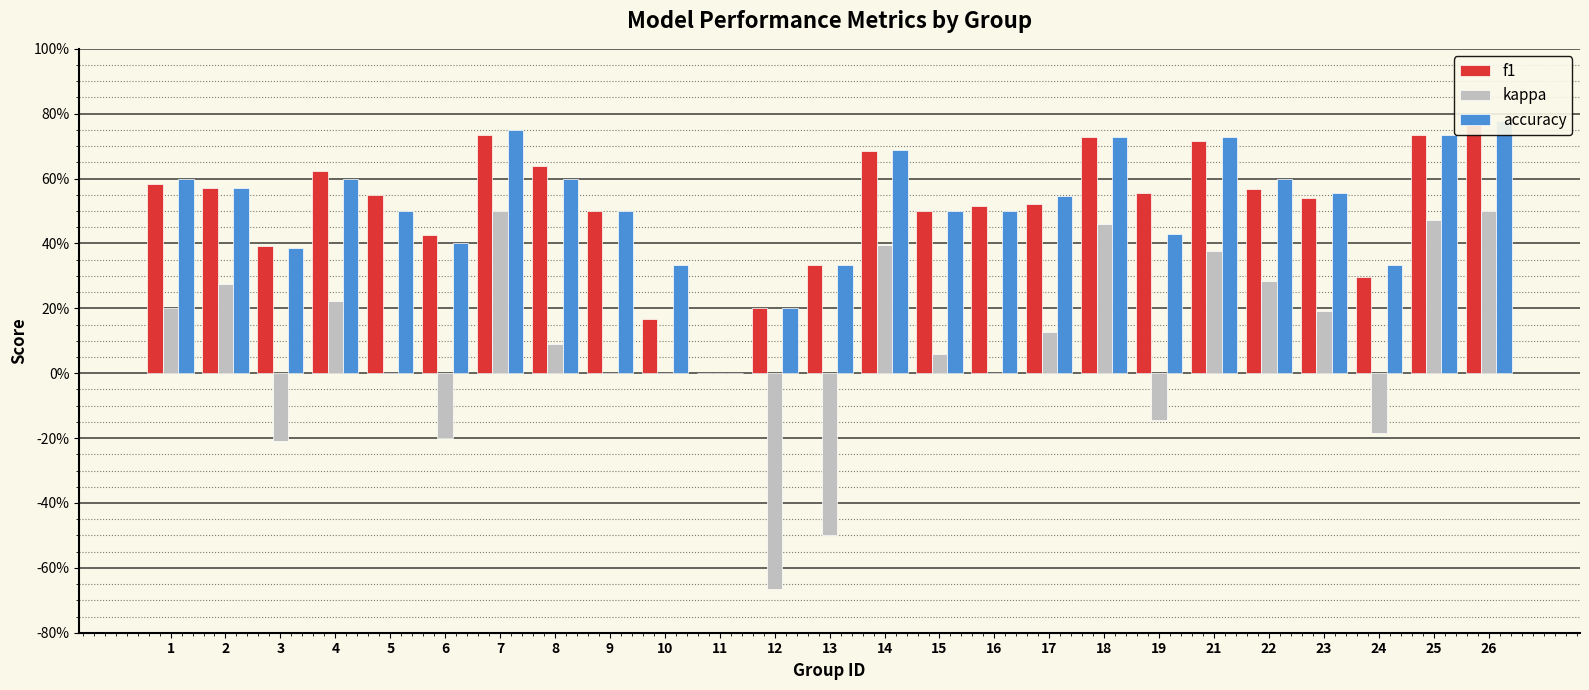

Does the chart contain any negative values?

Yes